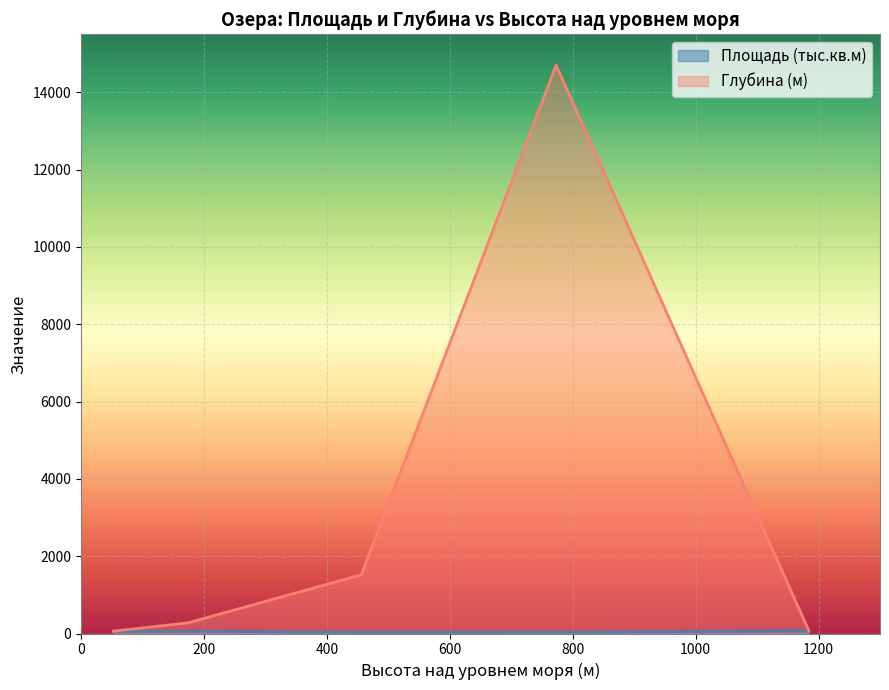

Count the number of data series in this chart.

2